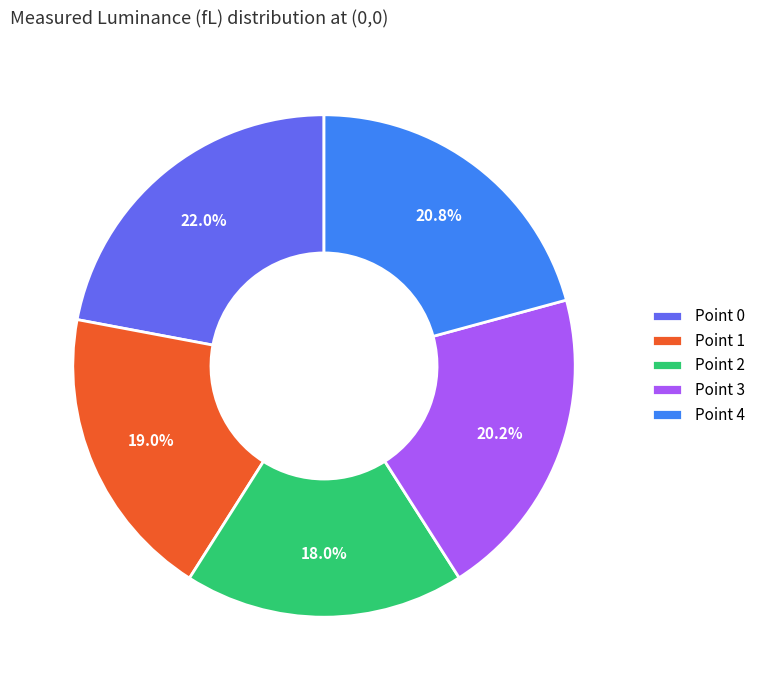

To the nearest percent, what portion does Point 4 represent?

21%